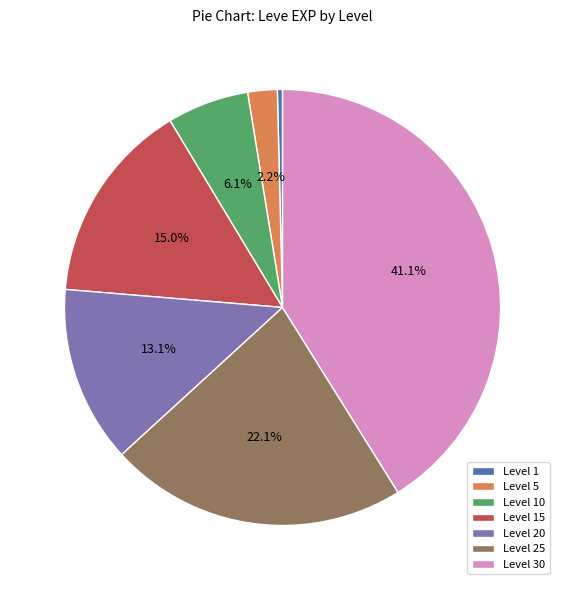

To the nearest percent, what is the difference between the Level 15 and Level 1 slice percentages?

15%